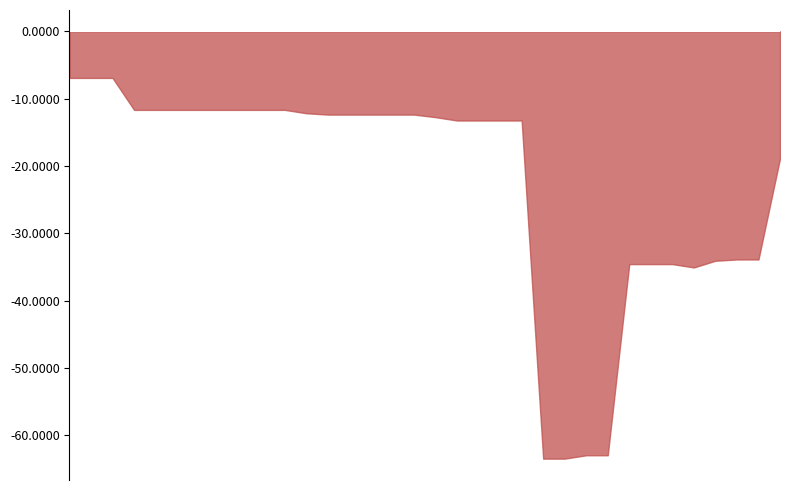

What is the difference between the maximum and minimum values?

56.6